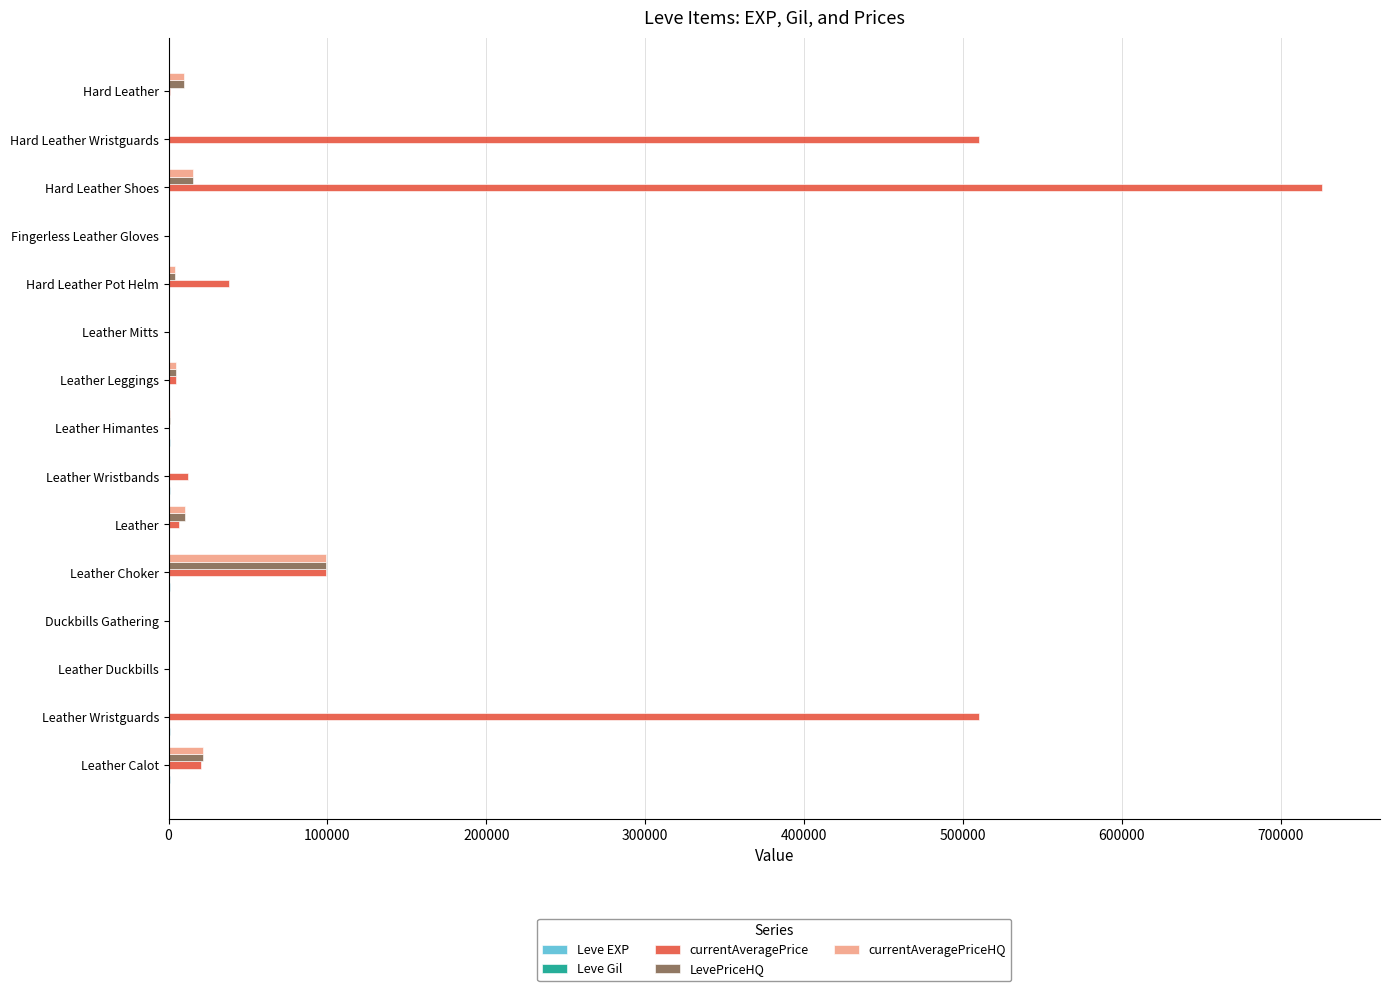

Which series has the largest total across all categories?

currentAveragePrice